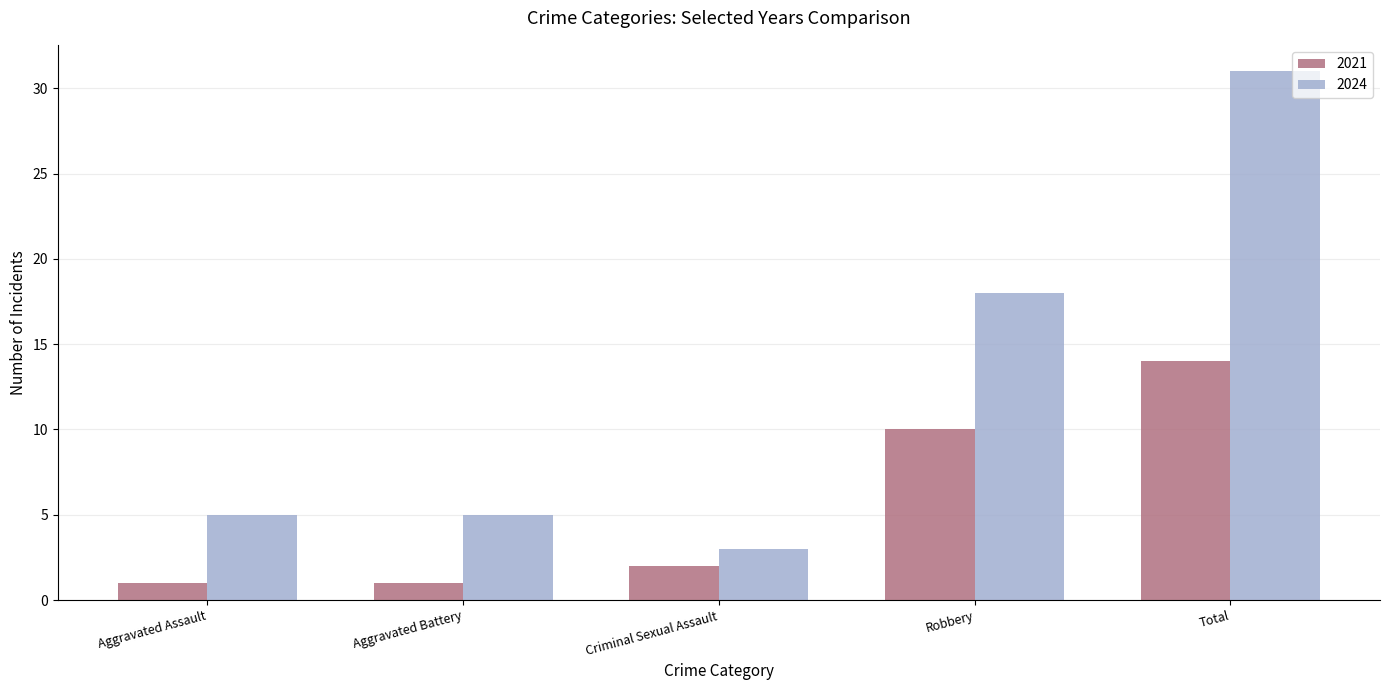

Are the bars grouped side by side (vs. stacked)?

Yes